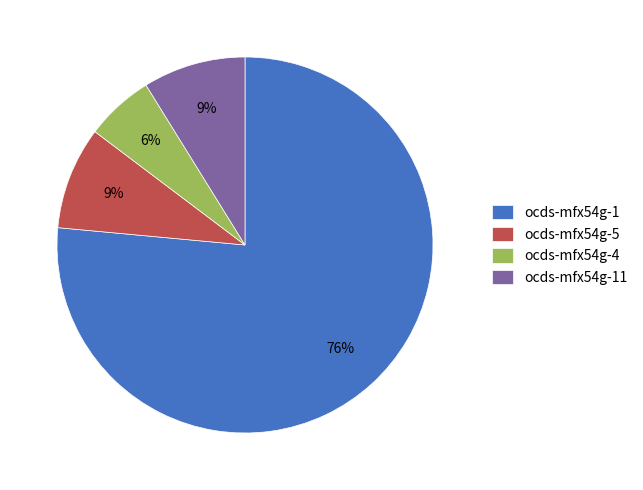

Is it true that ocds-mfx54g-11 is 1% of the pie?

False